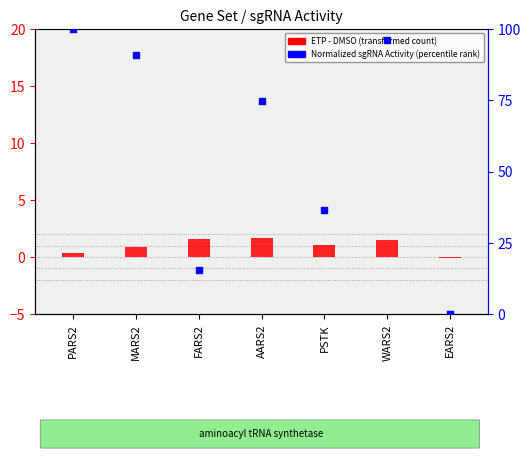

Which series contains the lowest Y value?

ETP - DMSO (transformed count)